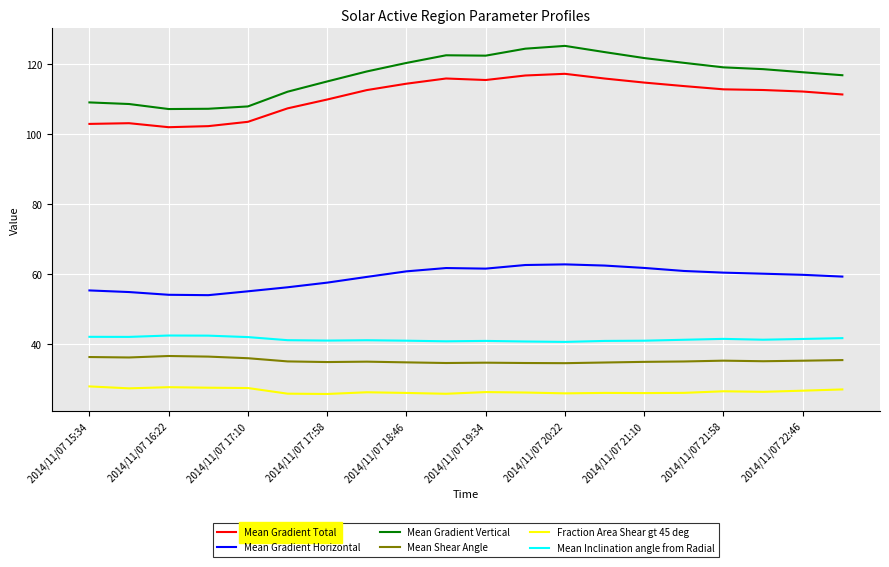

Which series has the widest spread of values?

Mean Gradient Vertical